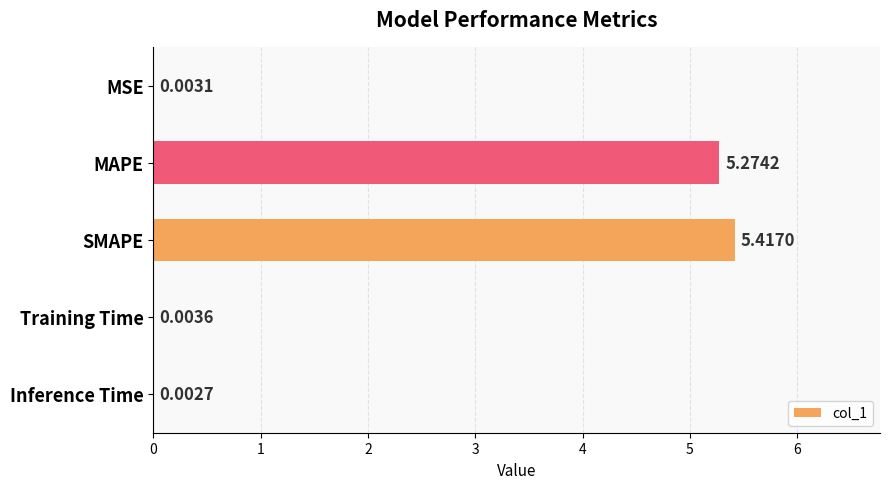

Which label corresponds to the largest value in the chart?

SMAPE